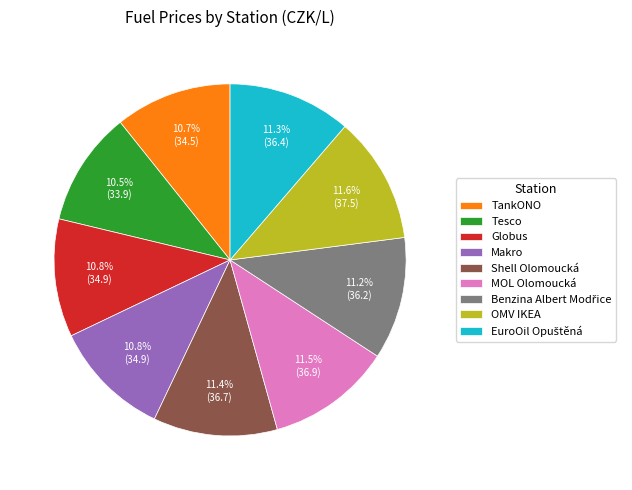

Do Tesco and MOL Olomoucká together represent more than half of the pie?

No